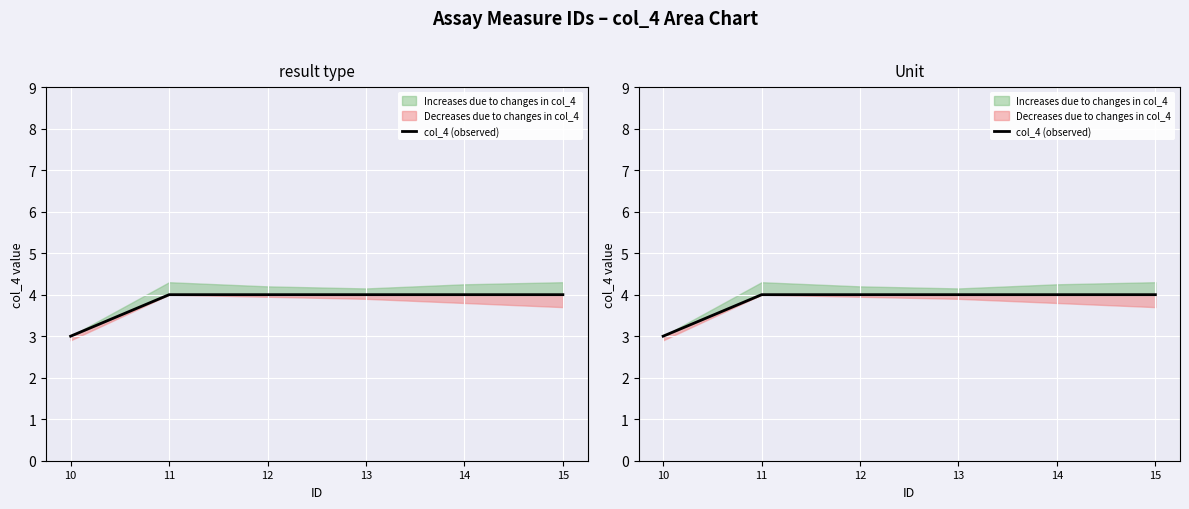

At which category does the chart reach its minimum across all series?

10